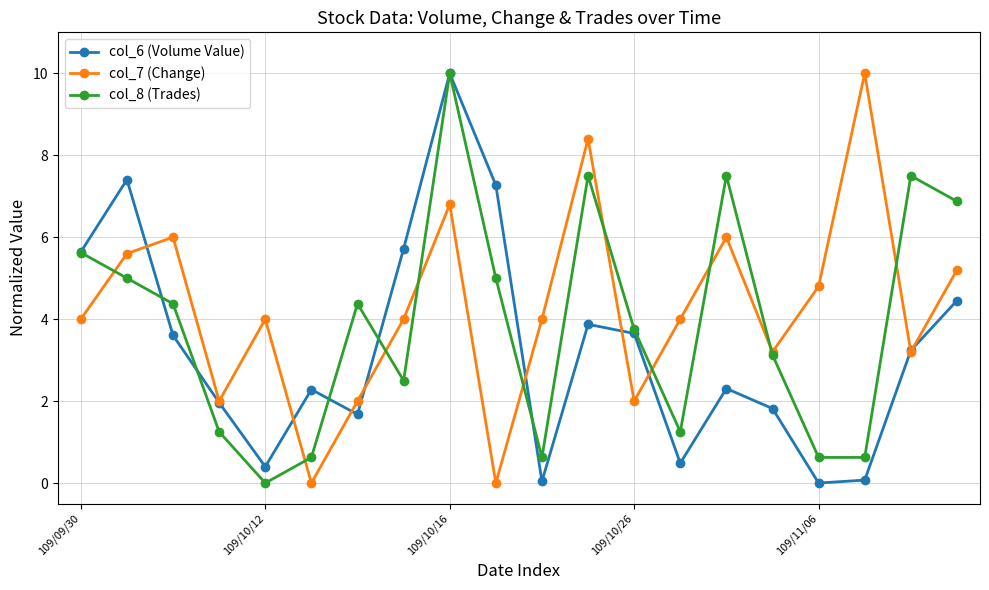

How many series are shown in this chart?

3